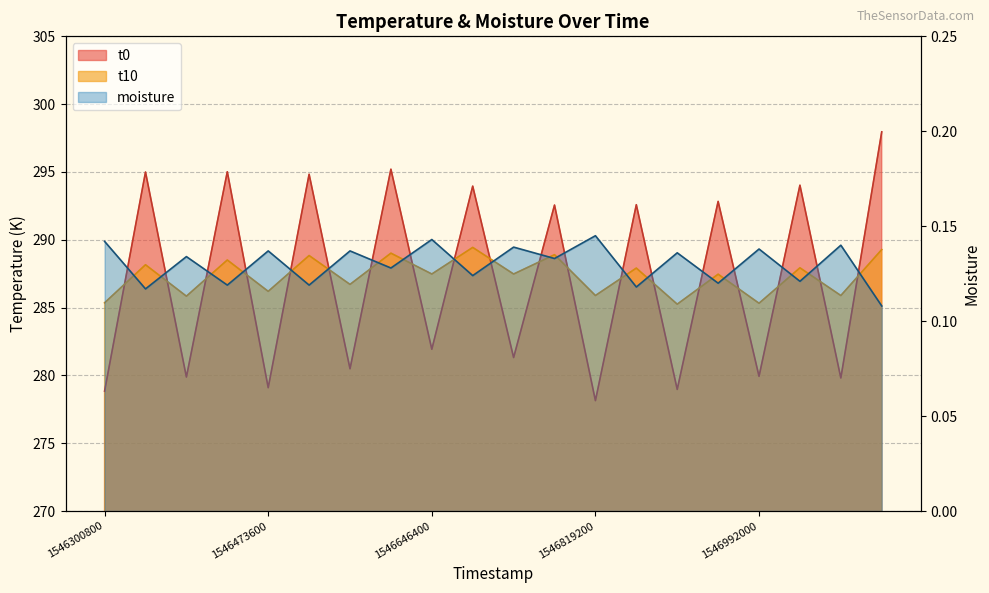

At how many categories does at least one series exceed 234?

20